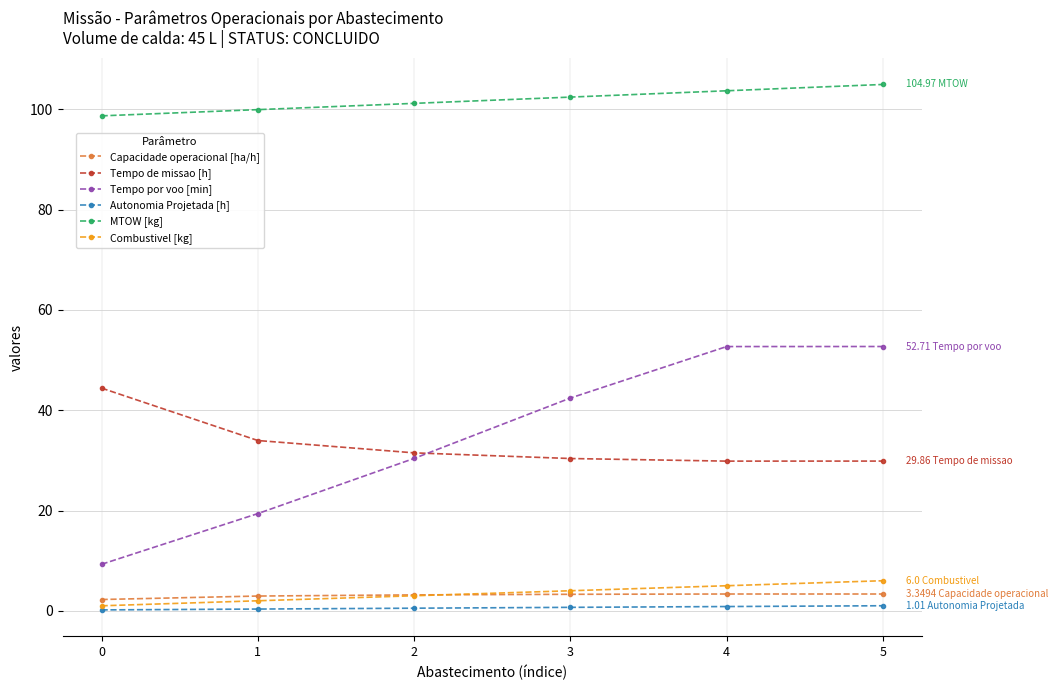

What is the sum of the Tempo por voo [min] values at 4 and 2?

83.1